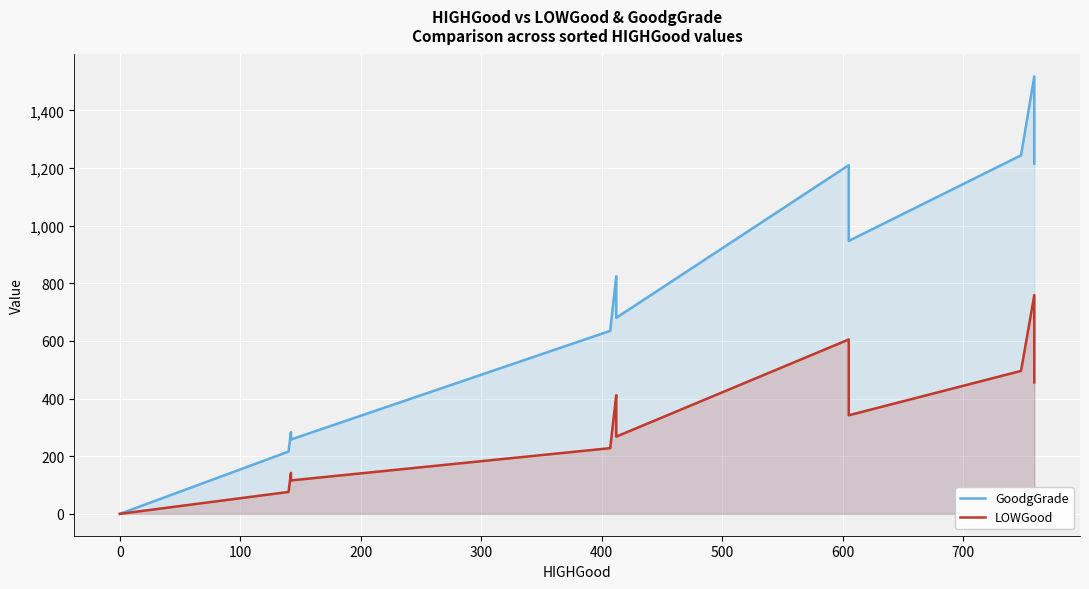

Is it true that GoodgGrade equals 2257 at 34?

False